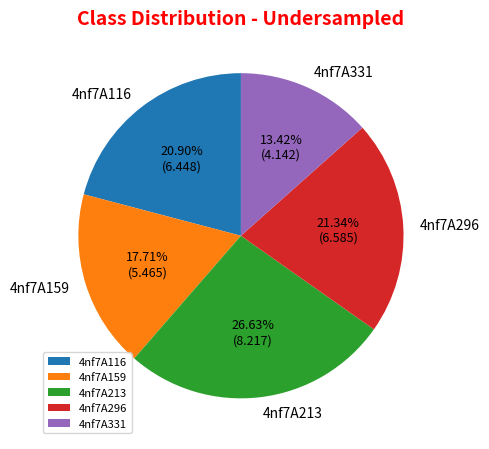

The 4nf7A213 slice represents 39% of the pie. True or false?

False